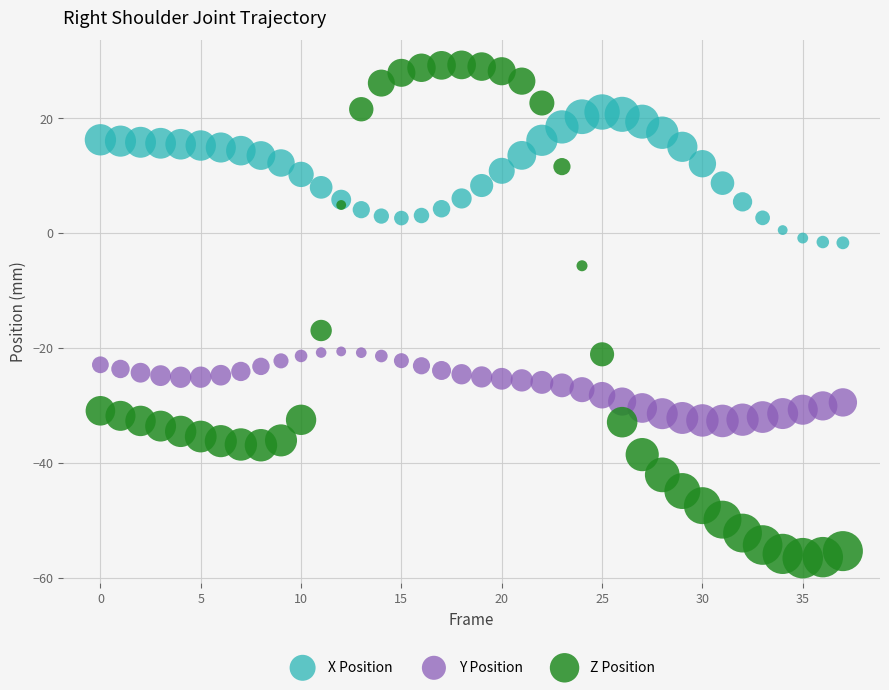

Across all series, what Y value is closest to -13?

-17.0